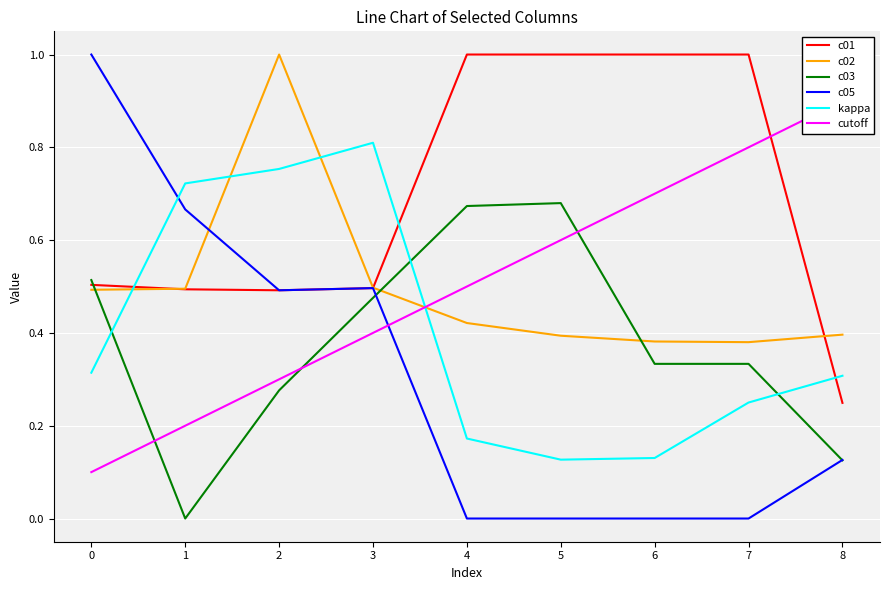

The value of c05 at 4 is -0.5. True or false?

False